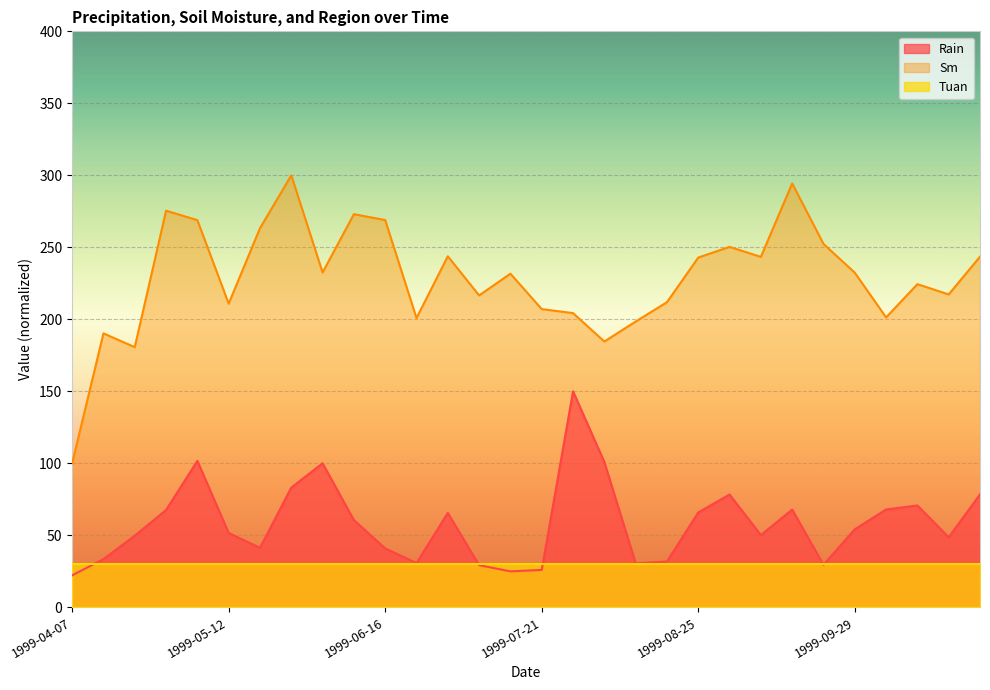

Which series has the widest spread of values?

Sm